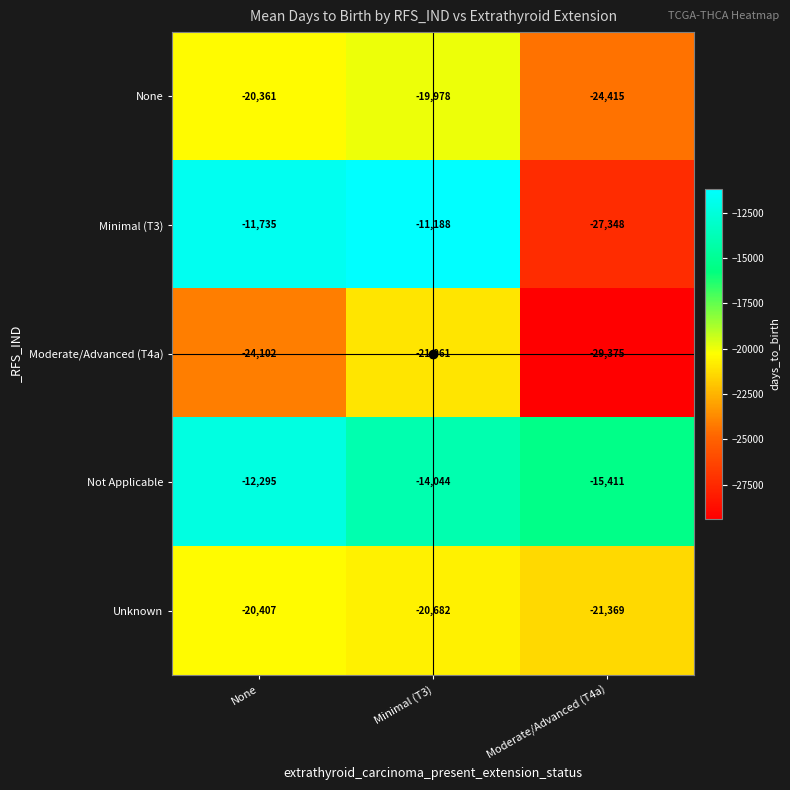

The value of Moderate/Advanced (T4a) at Moderate/Advanced (T4a) is -29375. True or false?

True